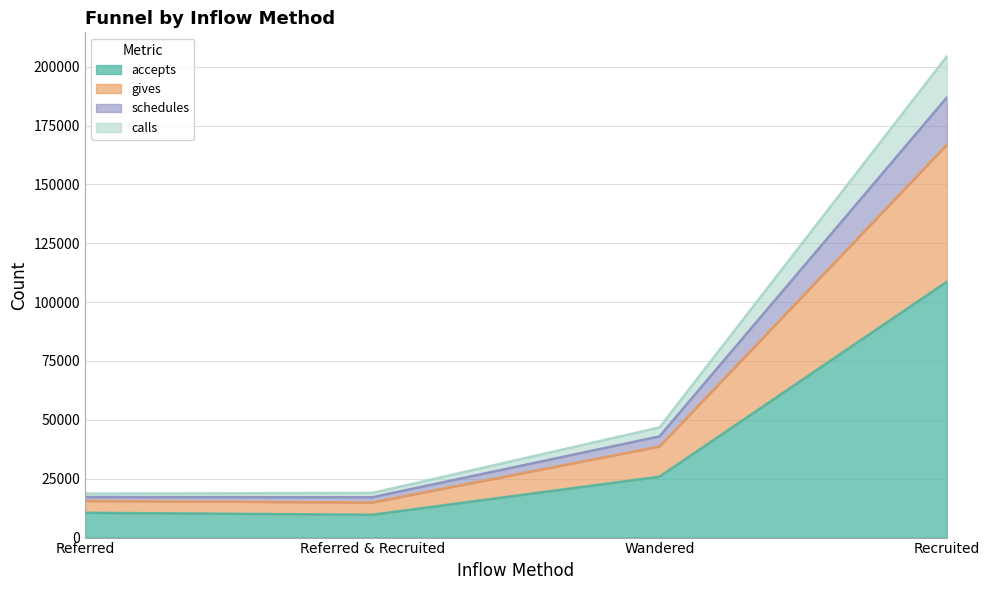

Which category has the highest value in the accepts series?

Recruited